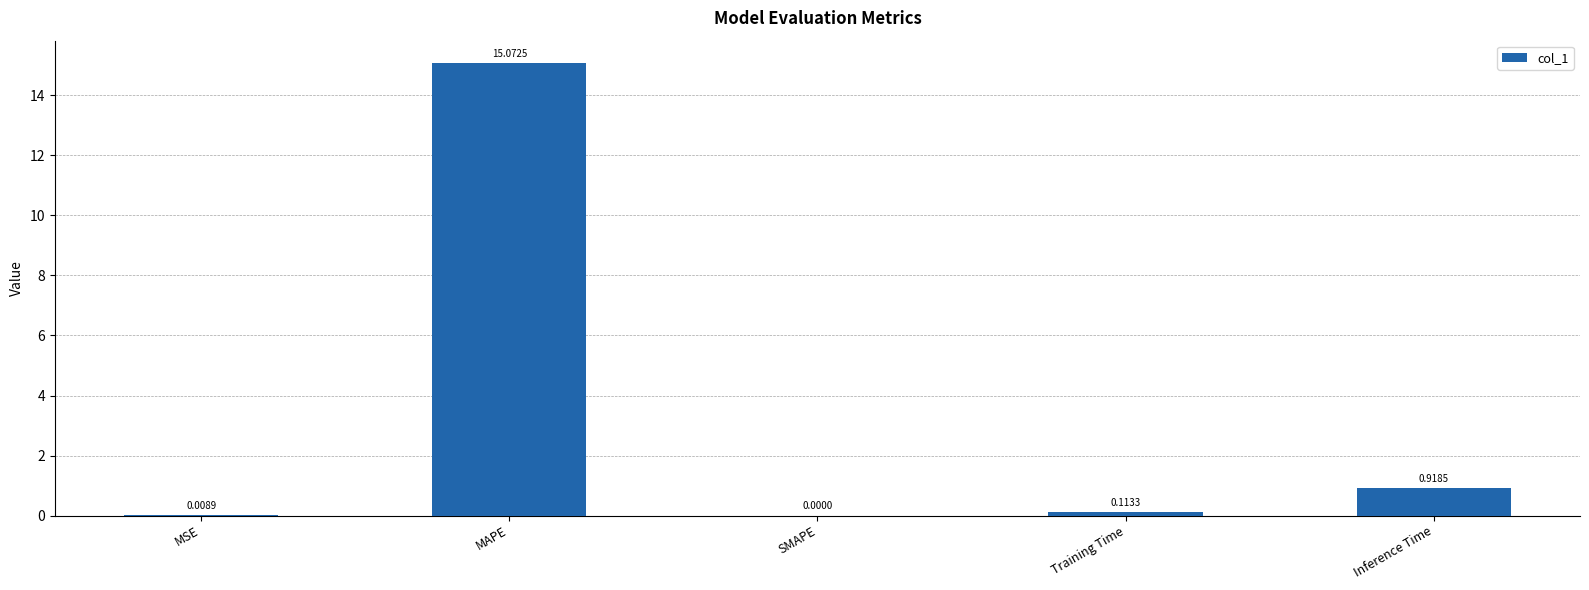

What is the sum of all values?

16.1